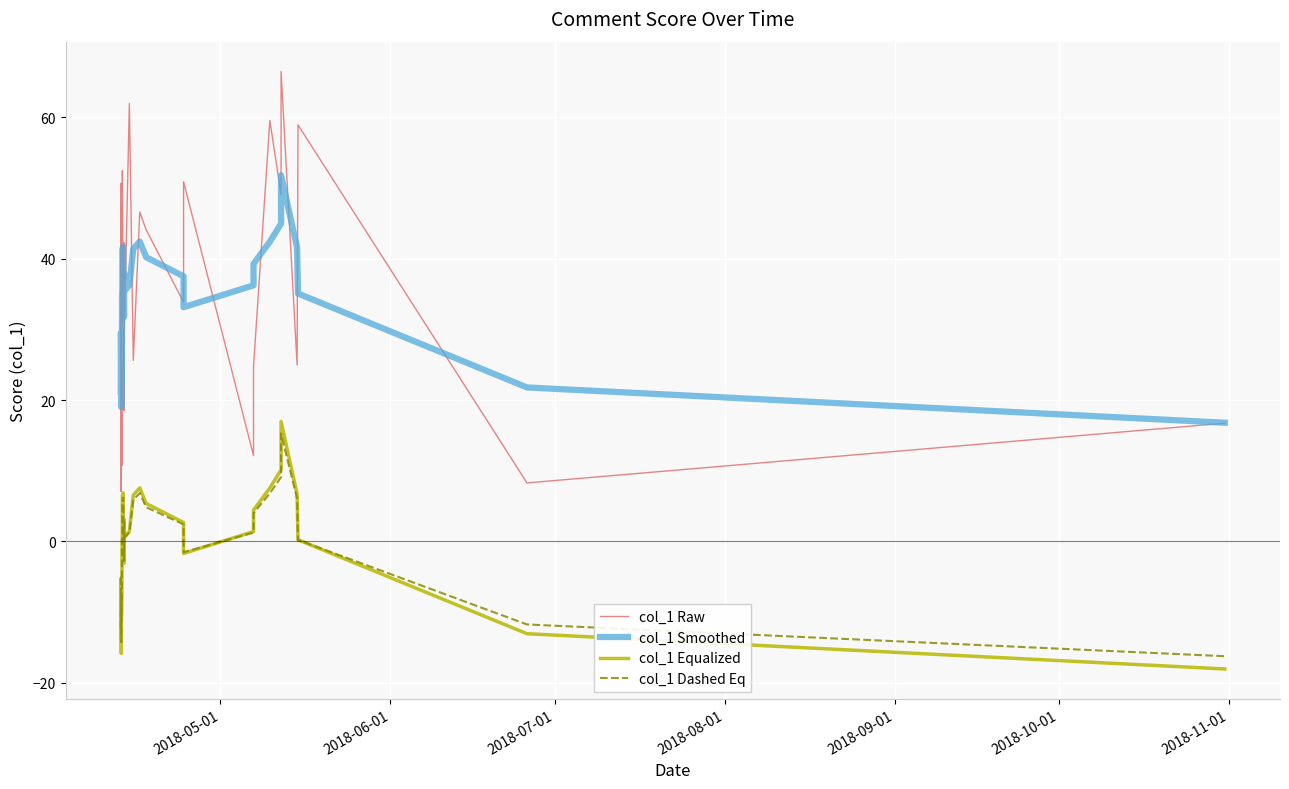

What is the average value of the col_1 Equalized series?

-1.0